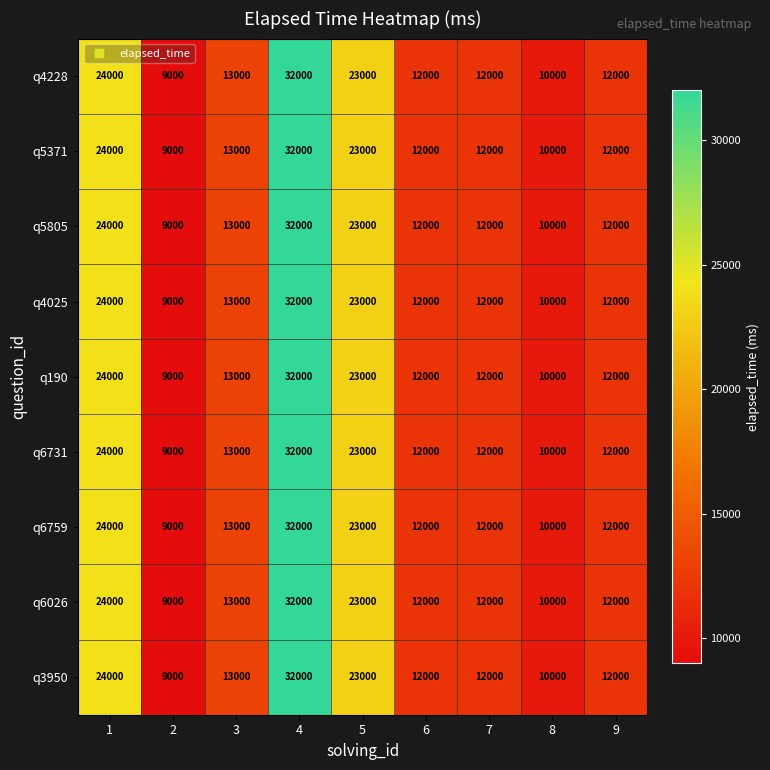

Where is q6026 nearest to the value 20500?

5